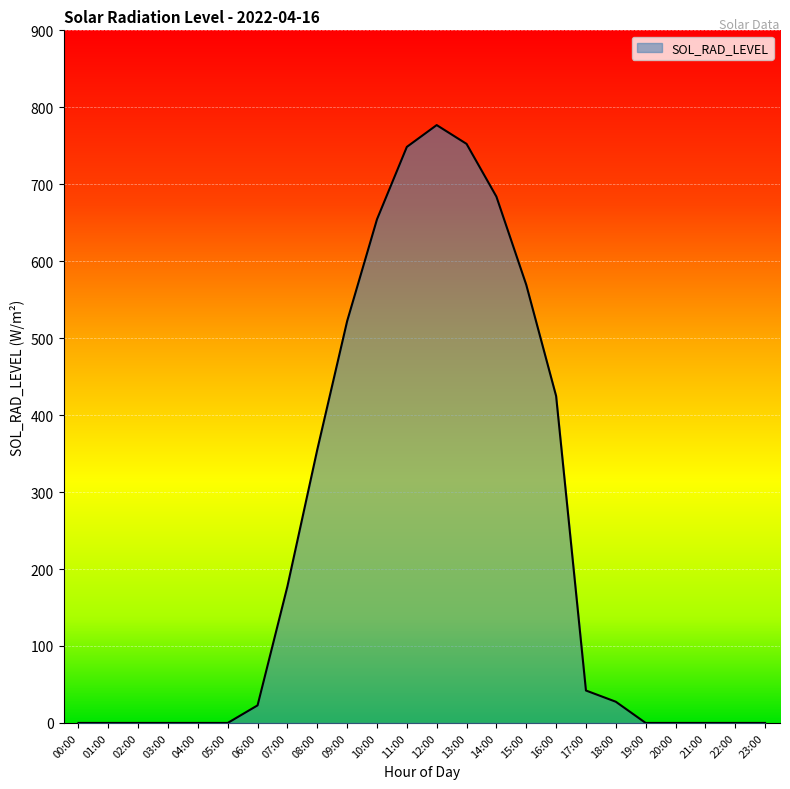

Reading right to left, list all the values displayed in this chart.

0.0	0.0	0.0	0.0	0.0	27.6	42.1	424.9	569.4	683.9	752.5	776.9	748.5	654.4	522.1	355.2	177.6	22.8	0.0	0.0	0.0	0.0	0.0	0.0